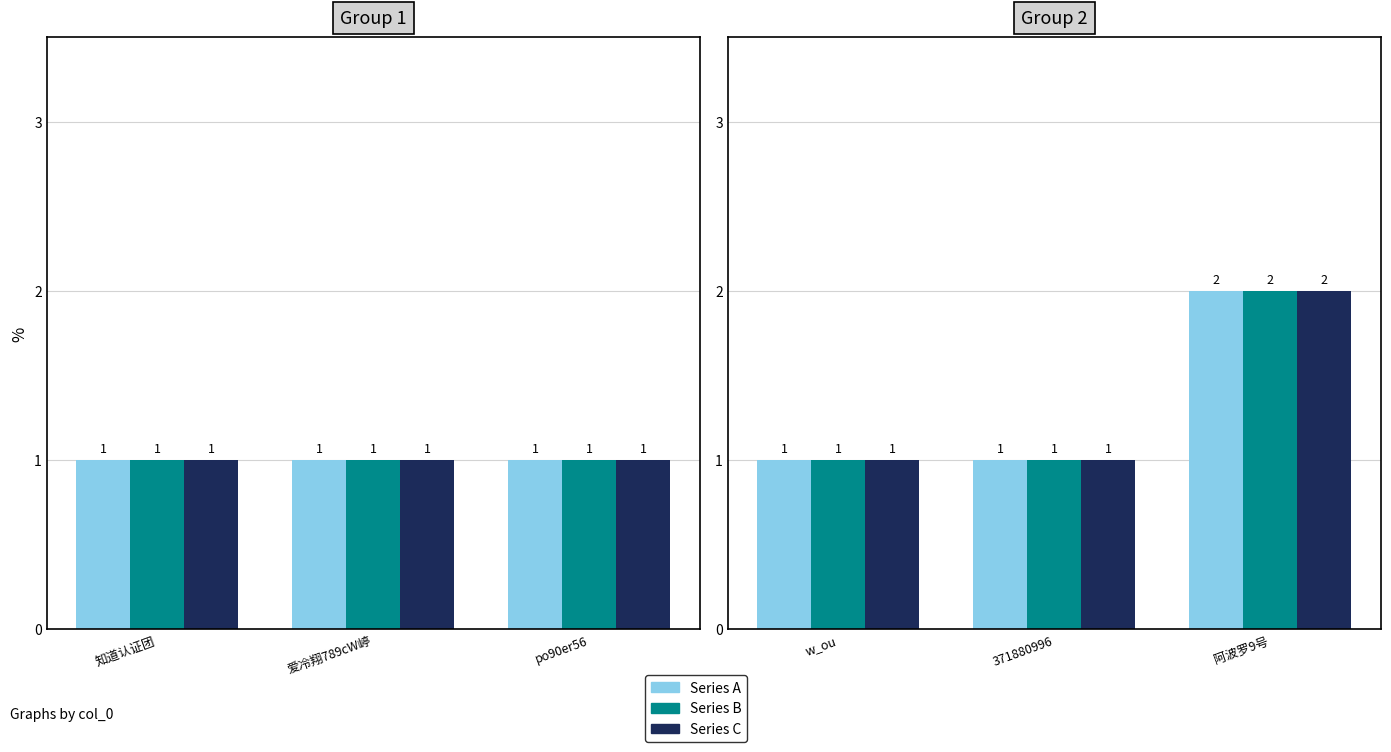

Which series has the largest total across all categories?

Series A